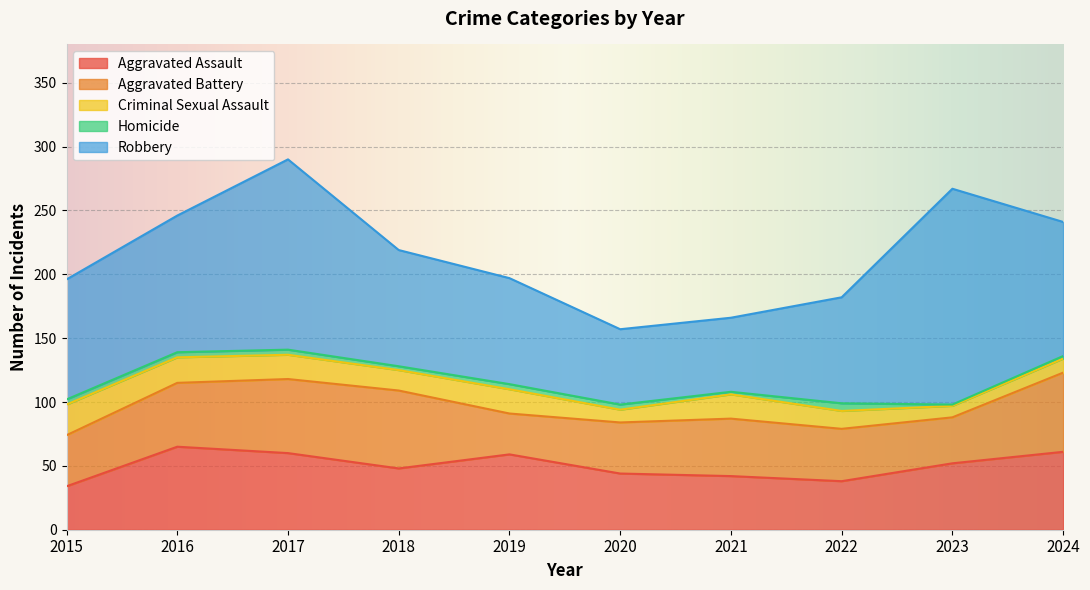

Reading left to right, transcribe all the data shown in this chart.

Aggravated Assault: 34	65	60	48	59	44	42	38	52	61
Aggravated Battery: 40	50	58	61	32	40	45	41	36	62
Criminal Sexual Assault: 24	20	19	16	19	10	19	14	9	11
Homicide: 4	4	4	3	4	4	2	6	1	2
Robbery: 94	107	149	91	83	59	58	83	169	105